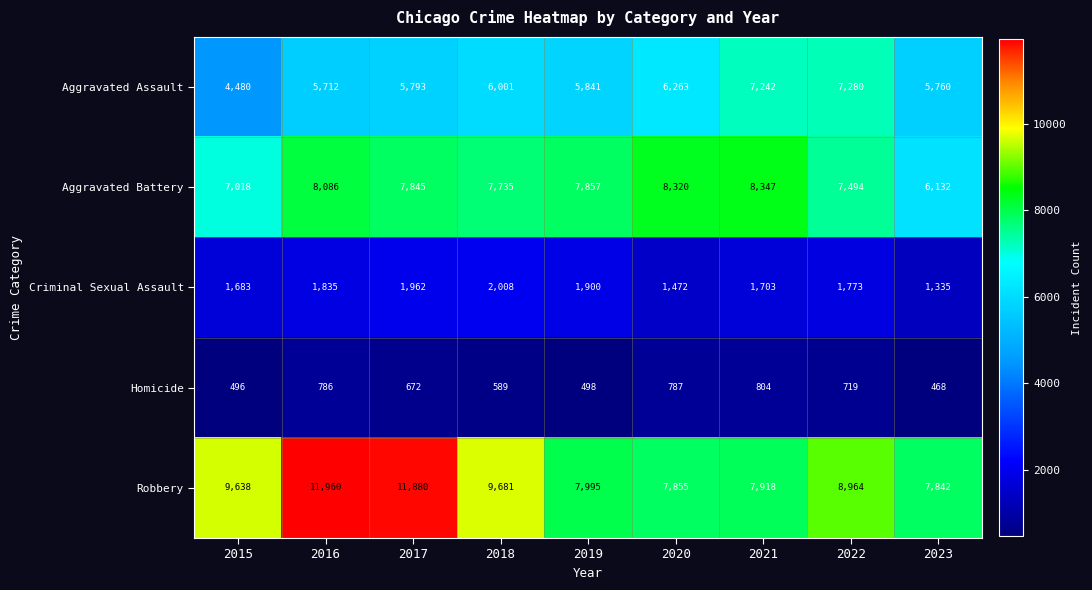

What is the average value of the Aggravated Battery series?

7648